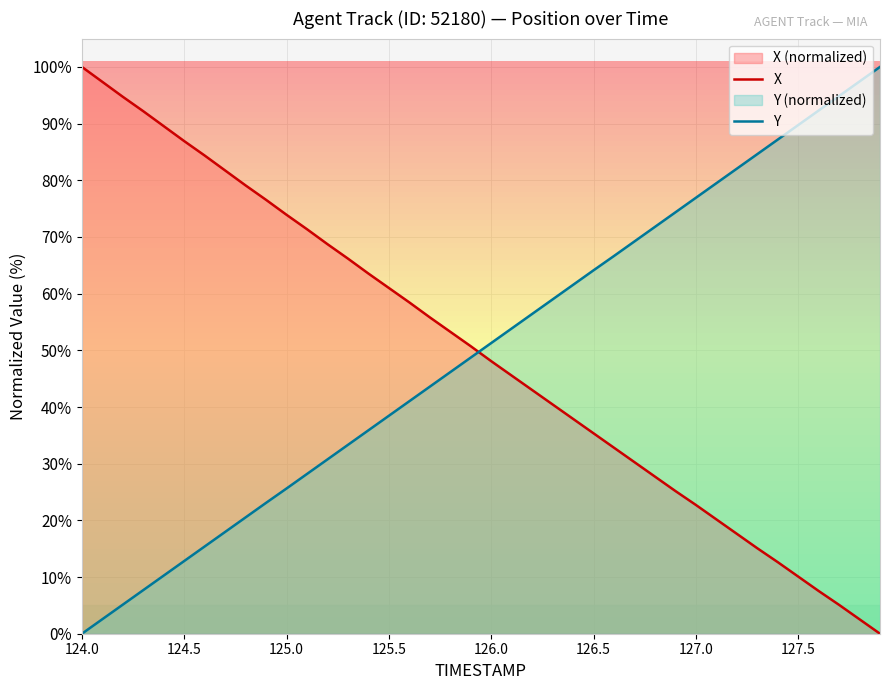

What is the maximum value shown in the chart?

100.0